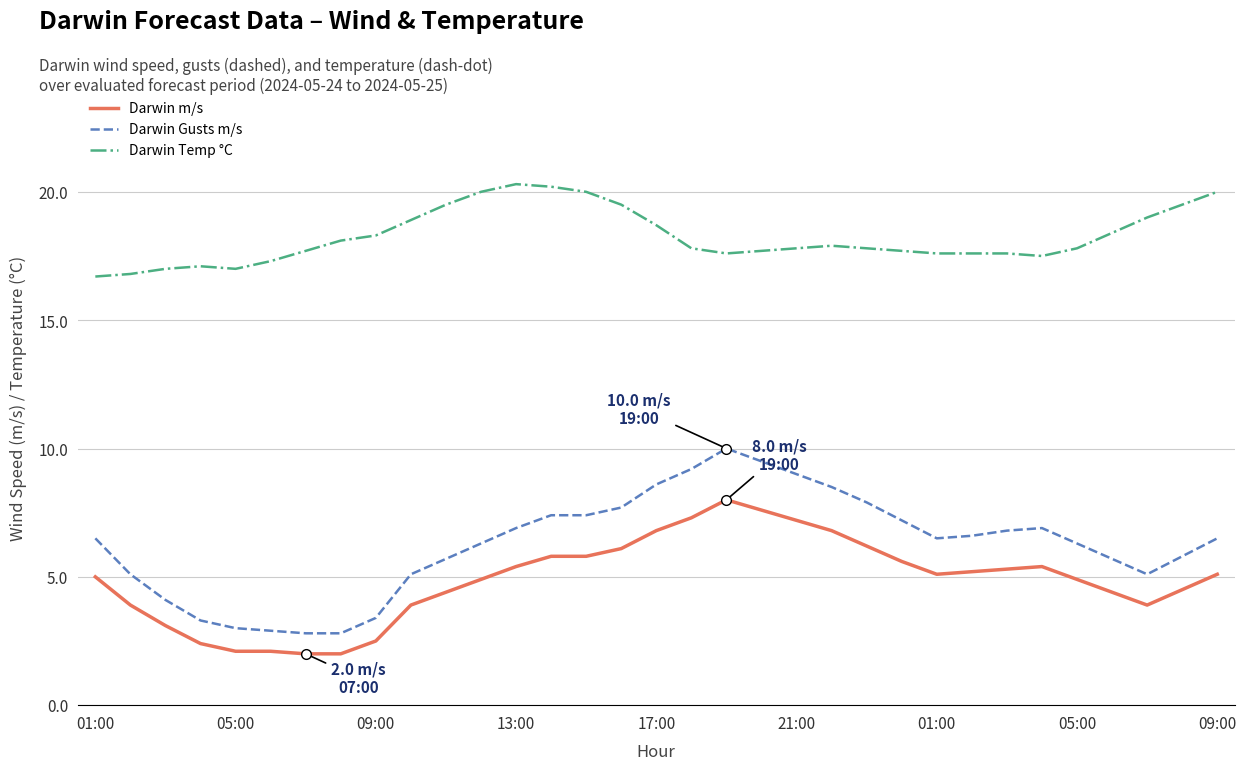

True or false: Darwin m/s and Darwin Gusts m/s cross at least once.

False